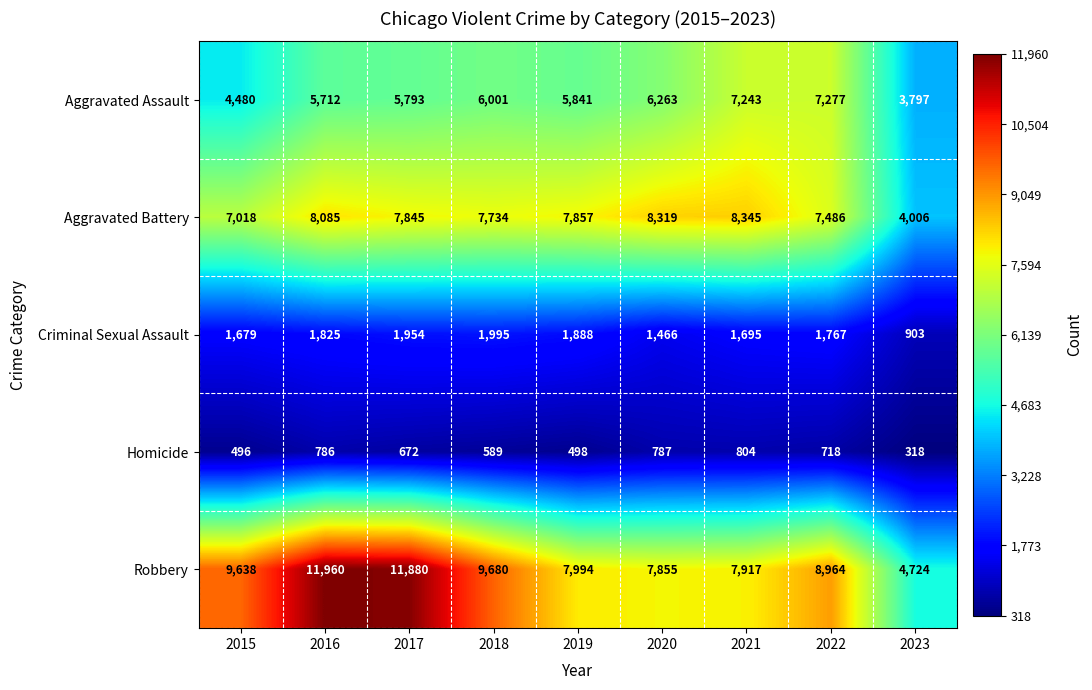

Which category has the lowest value across all series?

2023